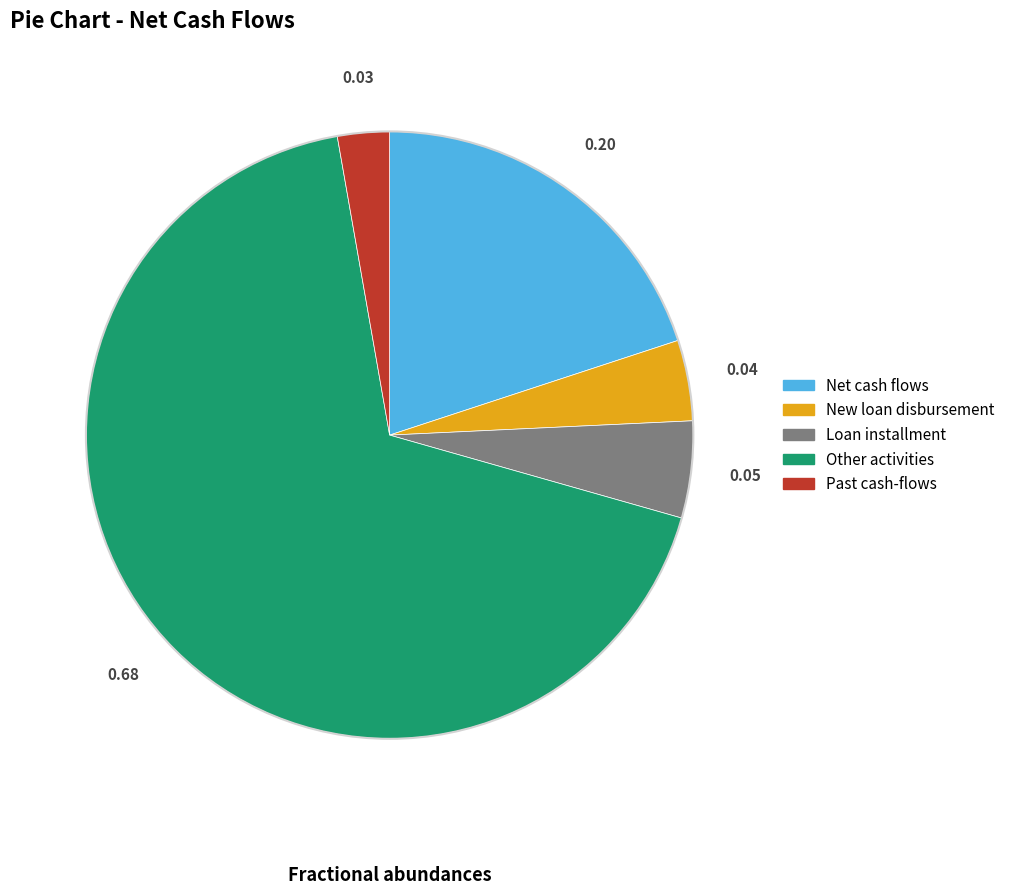

Combined, do Other activities and New loan disbursement account for over 50%?

Yes